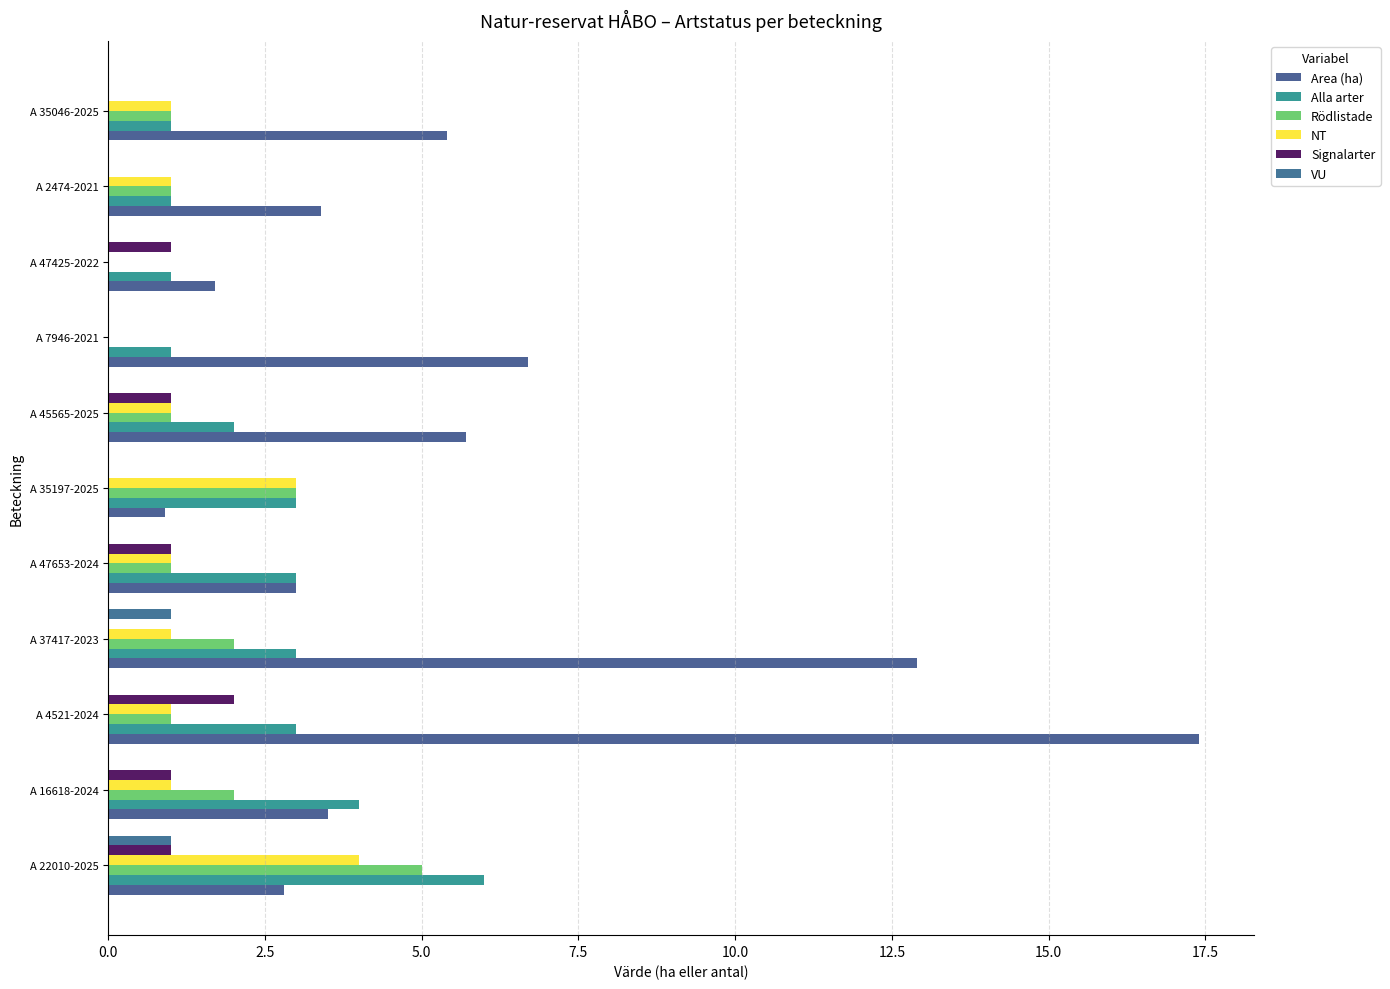

Reading left to right, extract all data points from this chart.

Area (ha): 2.8	3.5	17.4	12.9	3.0	0.9	5.7	6.7	1.7	3.4	5.4
Alla arter: 6.0	4.0	3.0	3.0	3.0	3.0	2.0	1.0	1.0	1.0	1.0
Rödlistade: 5.0	2.0	1.0	2.0	1.0	3.0	1.0	0.0	0.0	1.0	1.0
NT: 4.0	1.0	1.0	1.0	1.0	3.0	1.0	0.0	0.0	1.0	1.0
Signalarter: 1.0	1.0	2.0	0.0	1.0	0.0	1.0	0.0	1.0	0.0	0.0
VU: 1.0	0.0	0.0	1.0	0.0	0.0	0.0	0.0	0.0	0.0	0.0